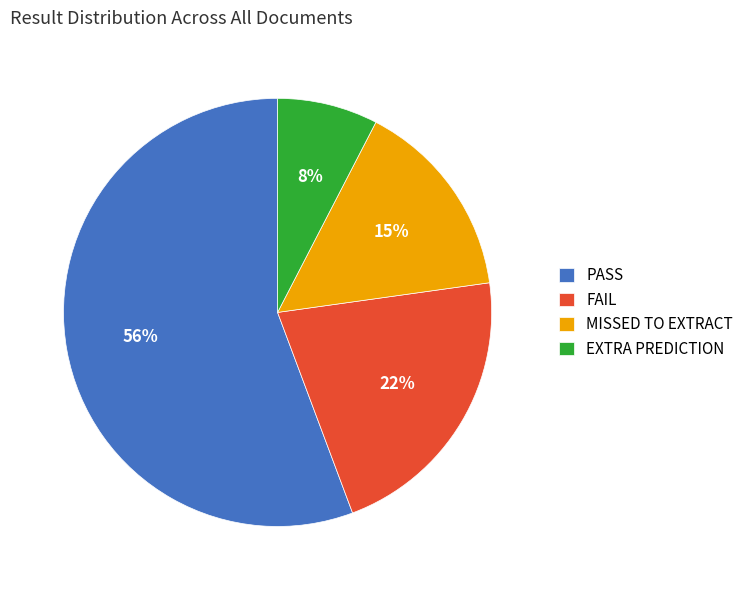

Count the number of slices in the pie.

4